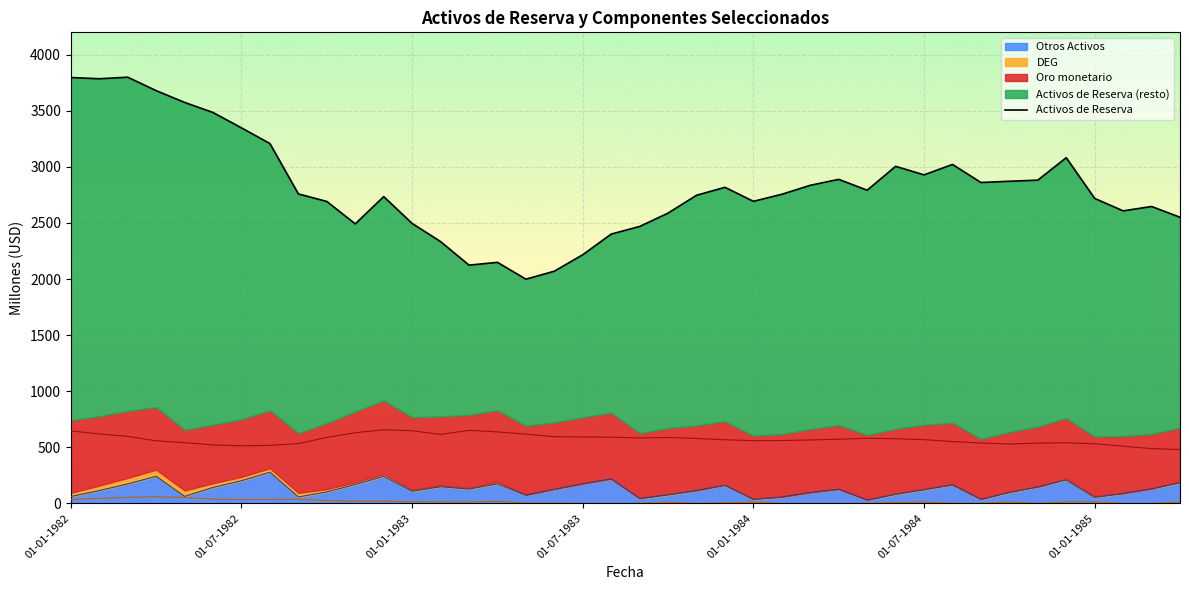

What is the approximate value at 14?

2124